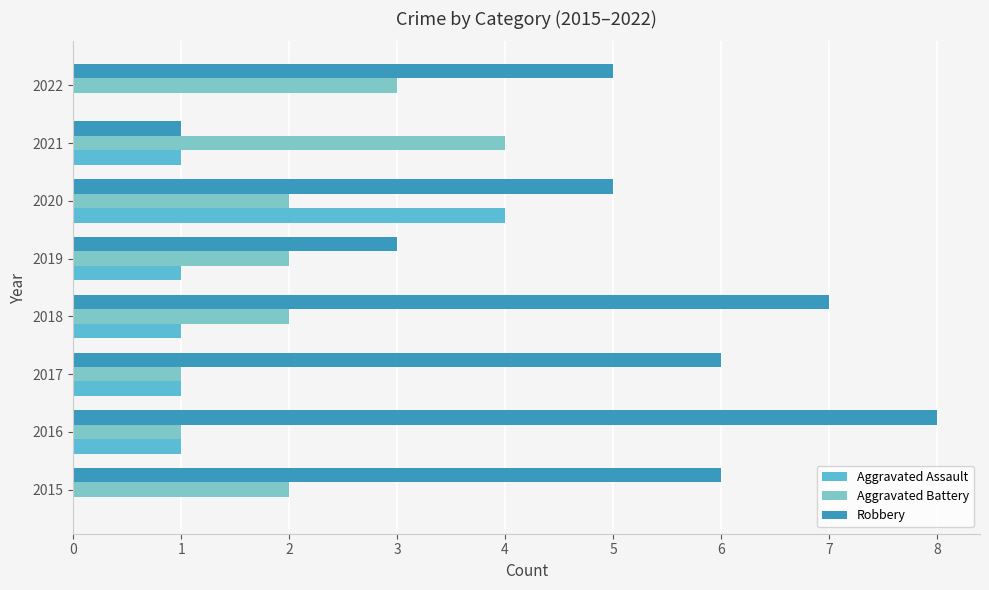

What is the difference between the maximum and minimum values in the Robbery series?

7